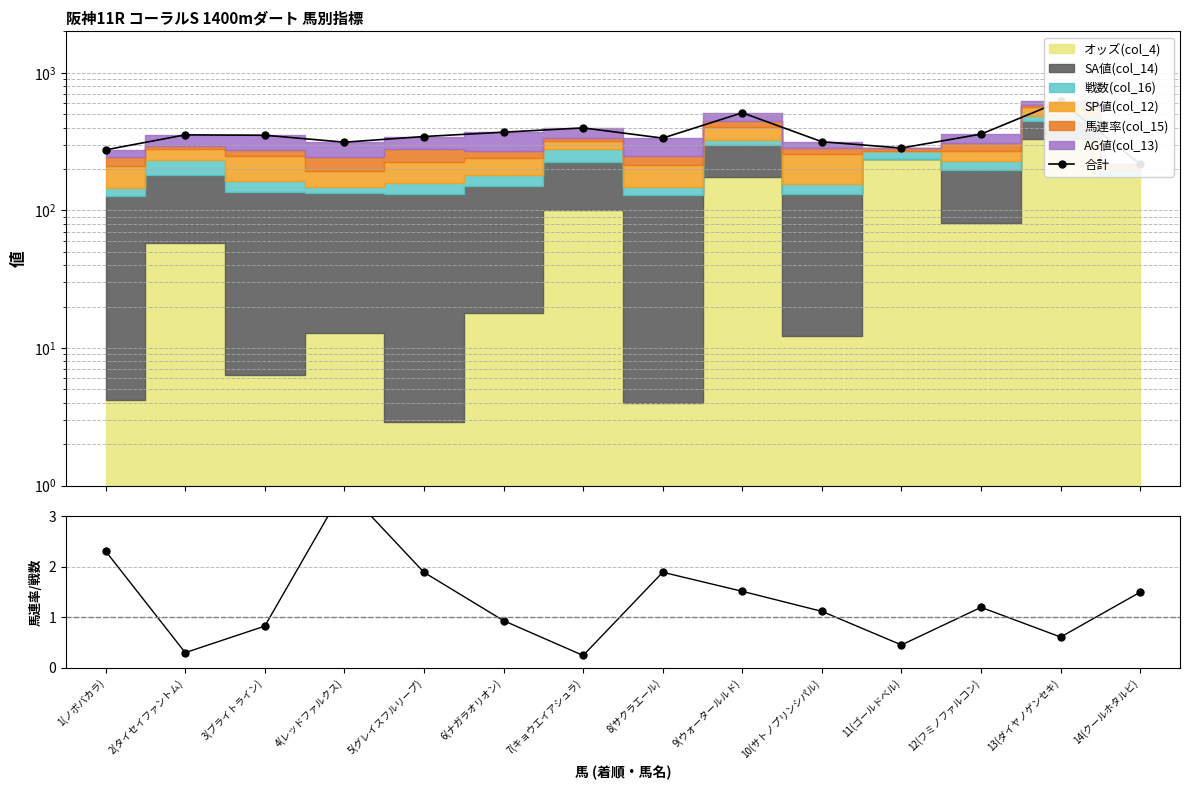

What is the difference between the maximum and minimum values in the 合計 series?

403.0